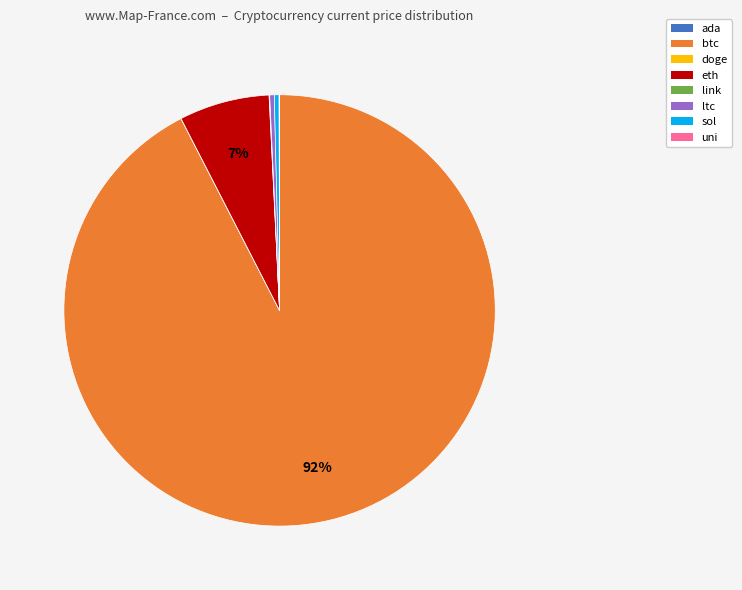

Does btc represent more than half of the total?

Yes